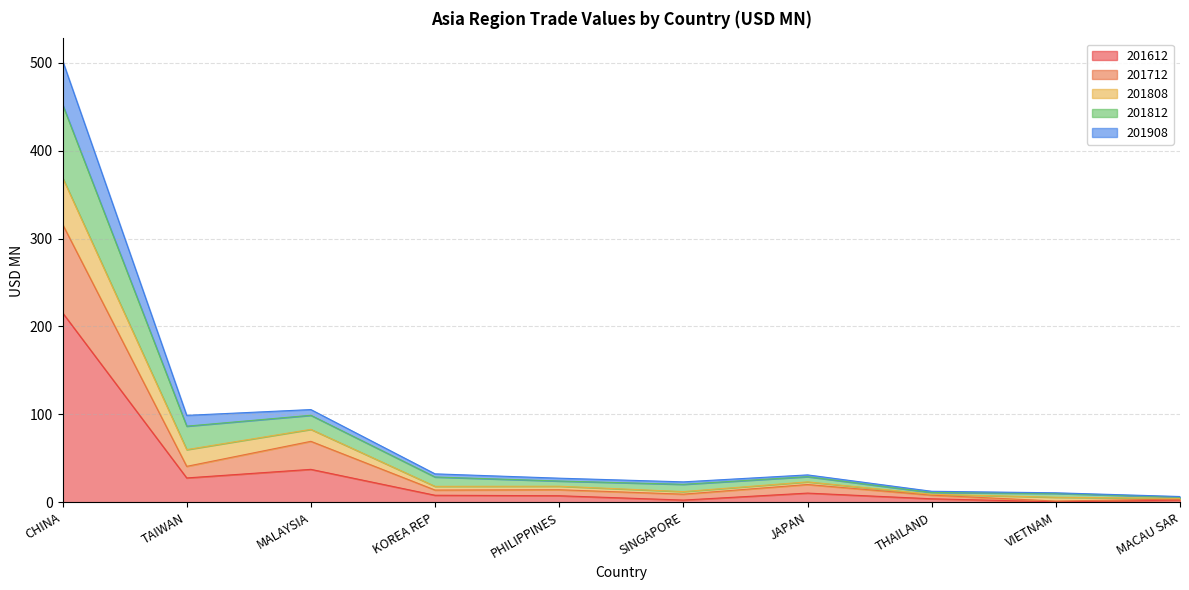

What position from the right is CHINA?

10